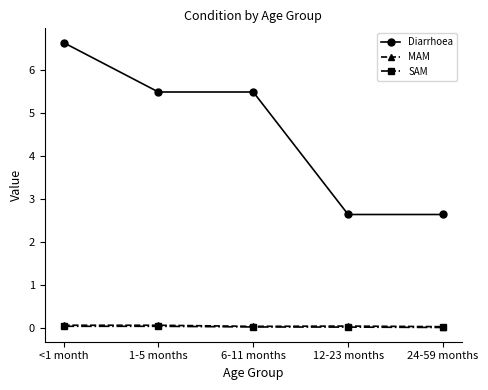

How many series are shown in this chart?

3